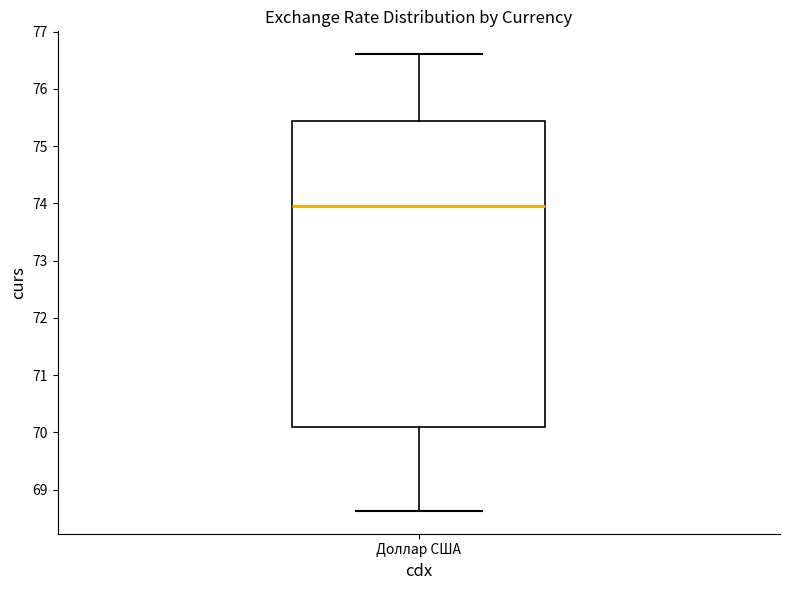

Where does the upper whisker of the box for Доллар США end on the y-axis? The values are not printed on the chart, so give them approximately, as read against the axis.

76.6